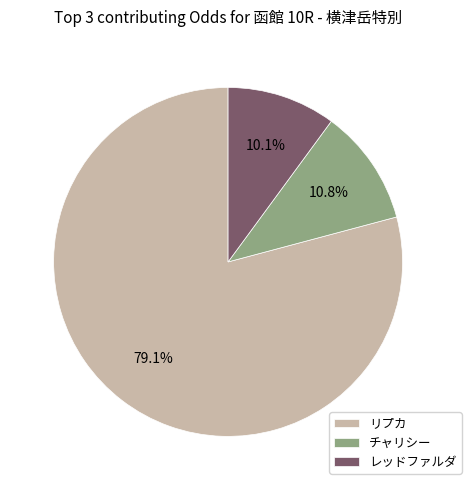

What portion of the pie excludes リプカ?

20.9%